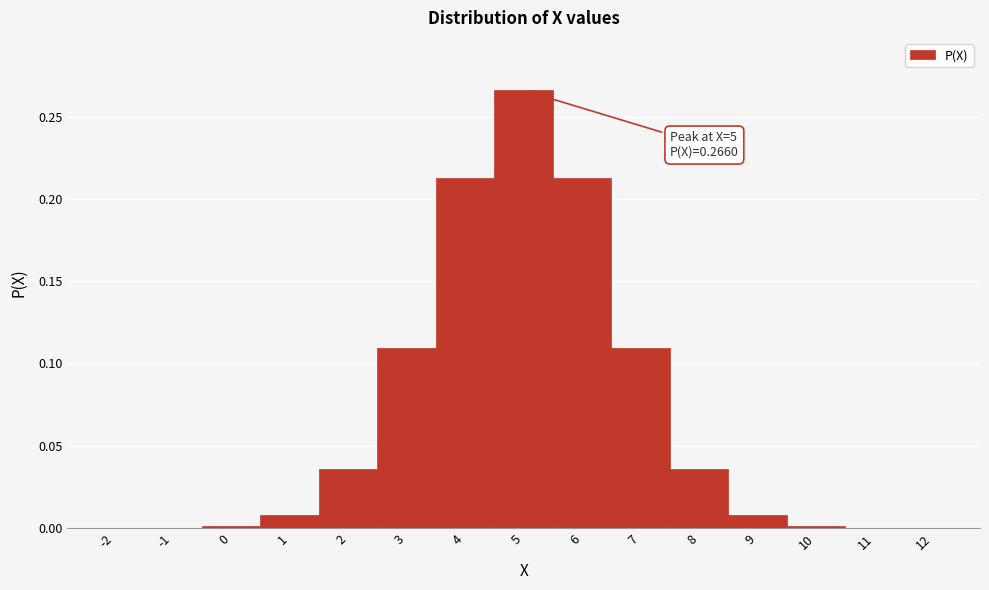

Over which range of the x-axis is the bar tallest?

4.5 to 5.5